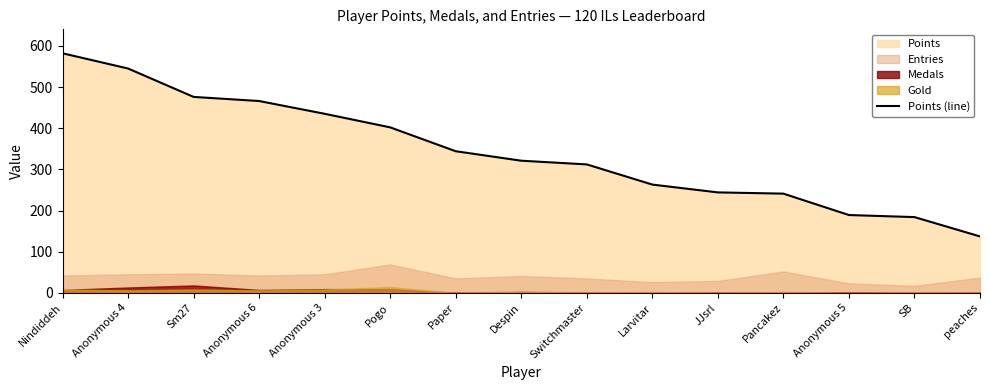

True or false: Points (line) has a value of 215 at peaches.

False